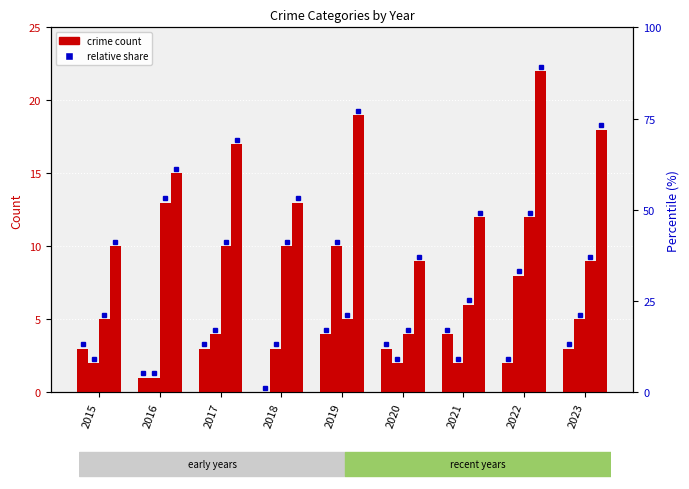

At which label is Aggravated Battery closest to 5?

2023